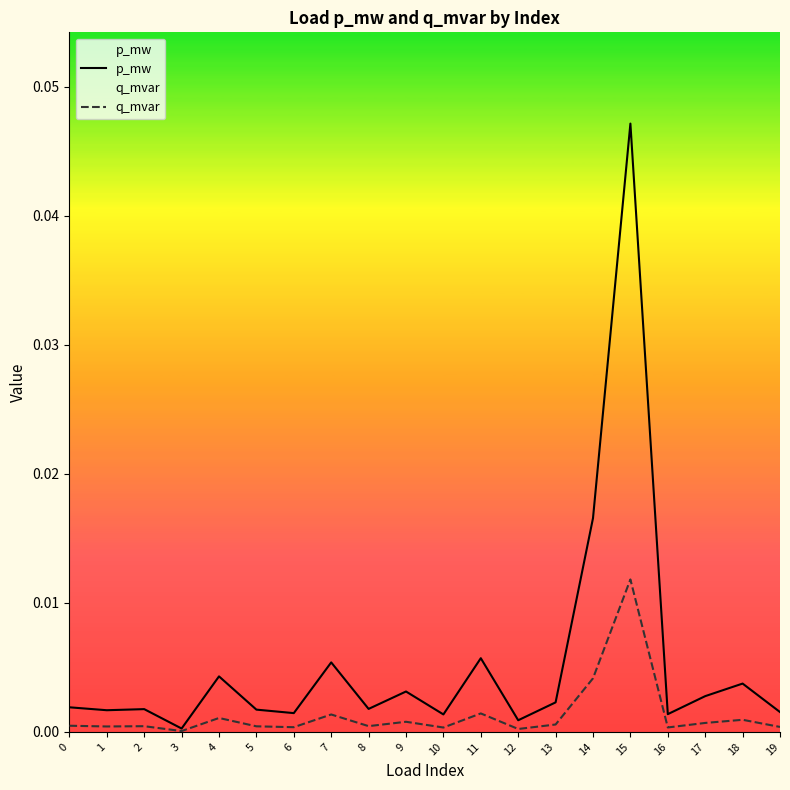

Rank the series by their maximum value, from lowest to highest.

q_mvar, p_mw